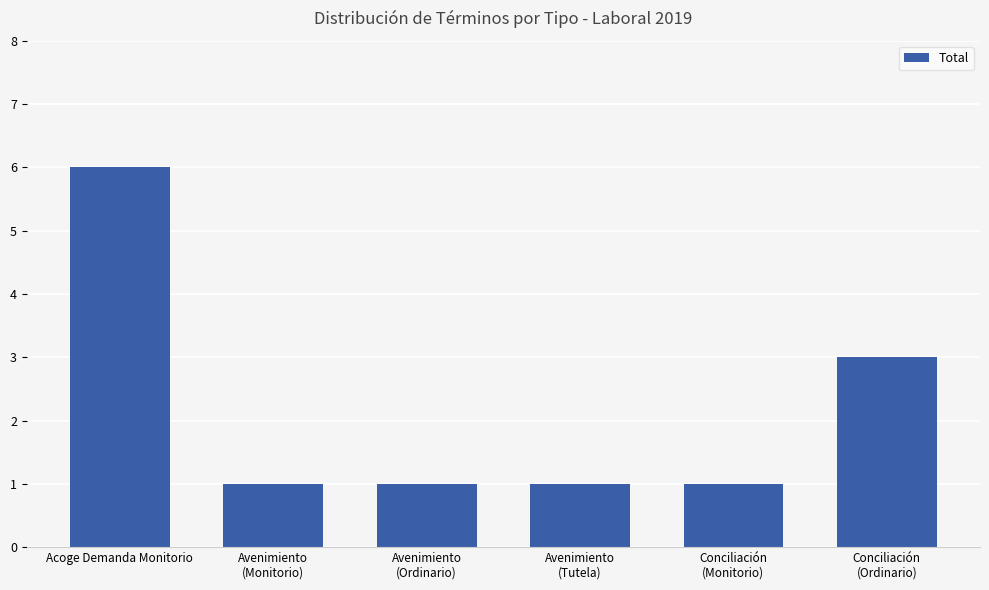

Reading left to right, what are all the values shown in this chart?

Acoge Demanda Monitorio=6	Avenimiento
(Monitorio)=1	Avenimiento
(Ordinario)=1	Avenimiento
(Tutela)=1	Conciliación
(Monitorio)=1	Conciliación
(Ordinario)=3